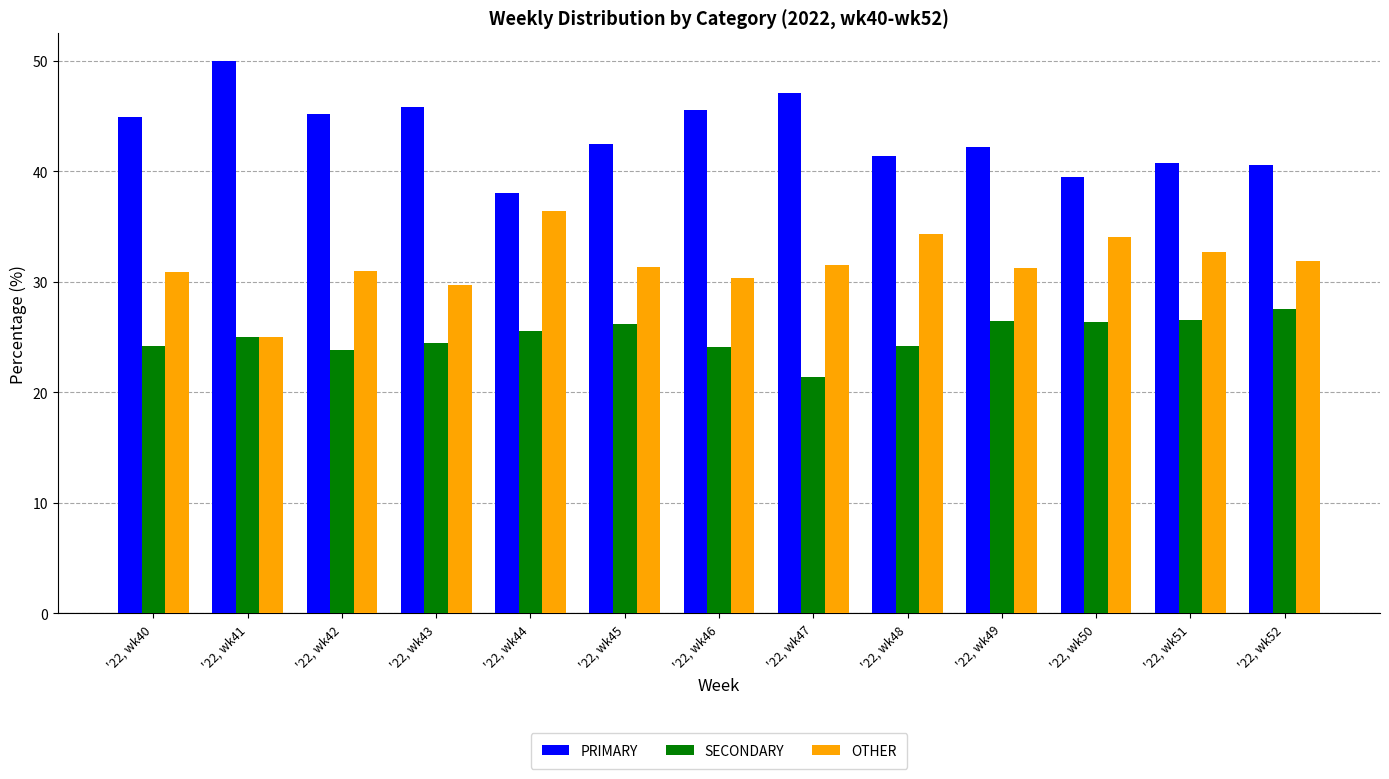

True or false: SECONDARY has a value of 33.3 at '22, wk41.

False